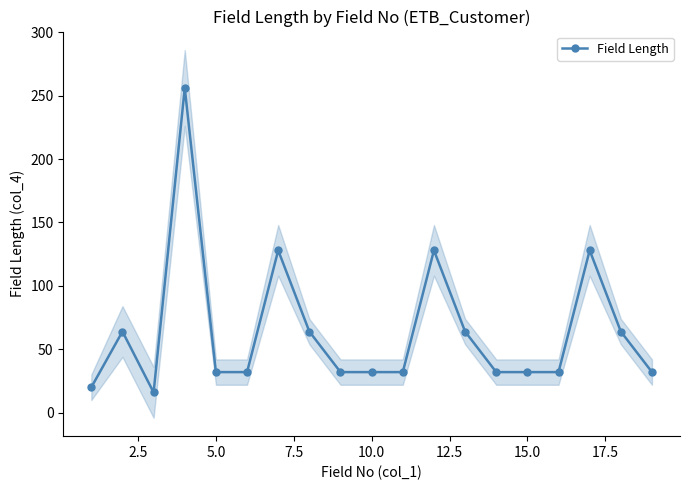

What is the maximum value for Field Length?

256